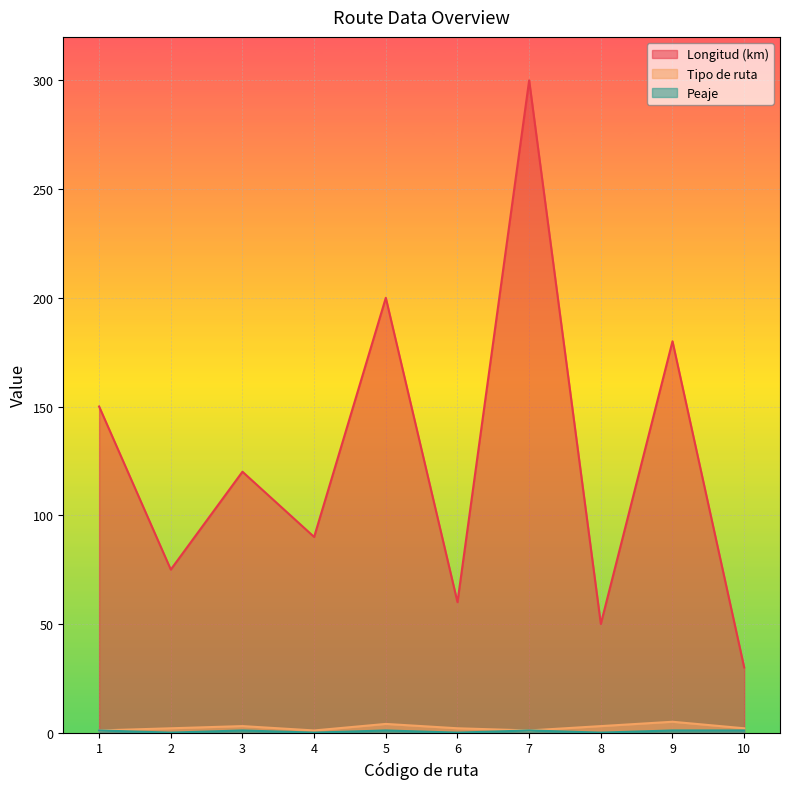

At which category does the chart reach its peak across all series?

7